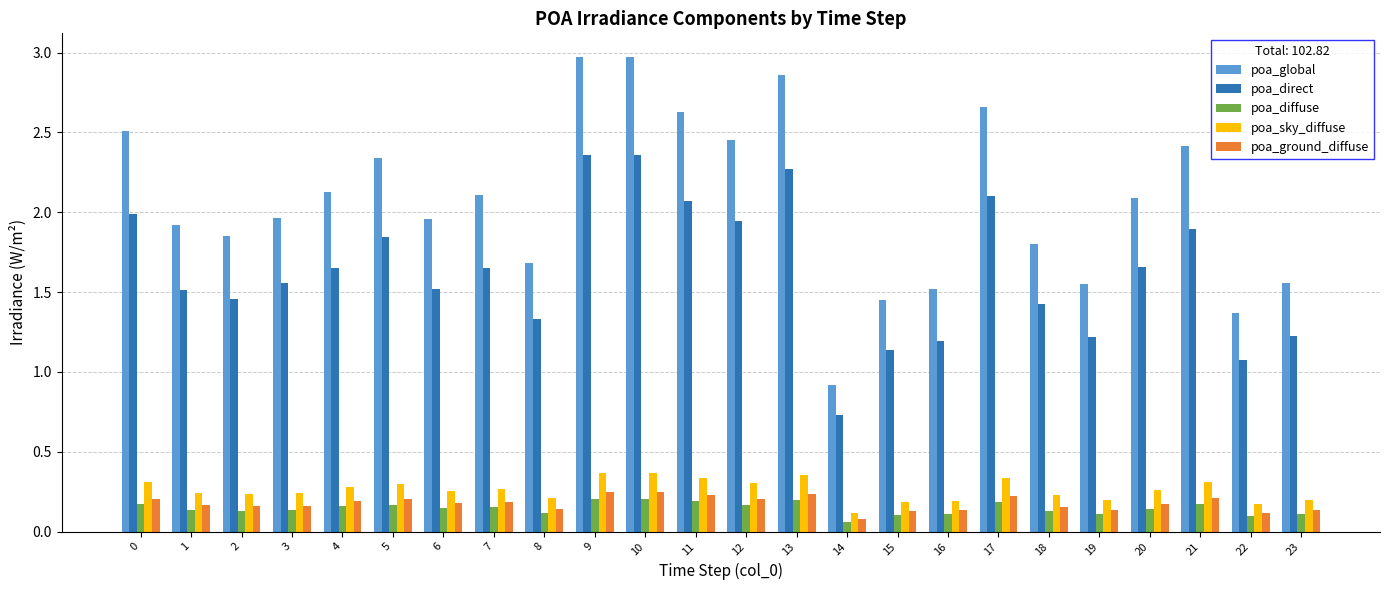

What is the sum of all poa_direct values?

39.2